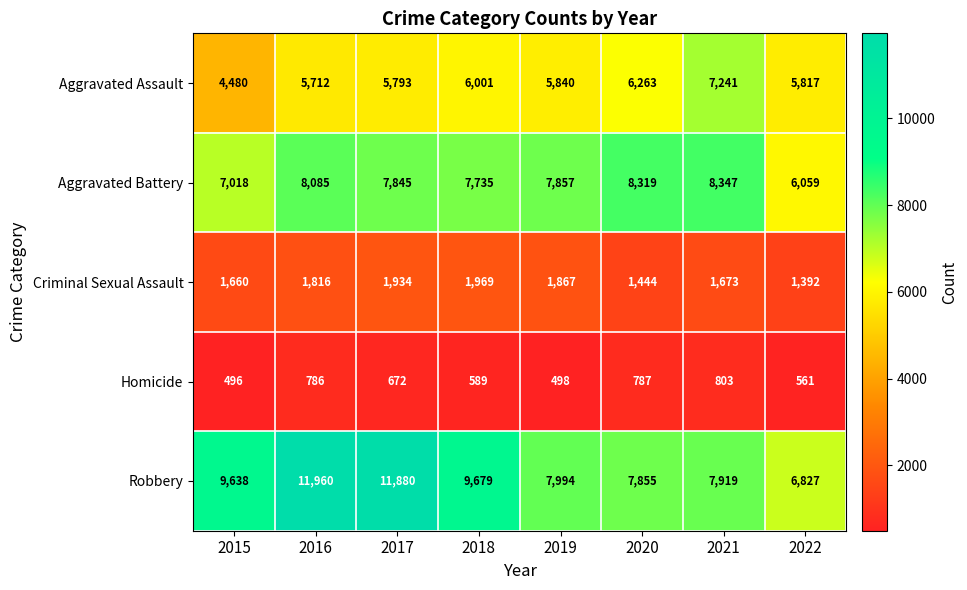

What is the difference between the Robbery values at 2020 and 2022?

1028